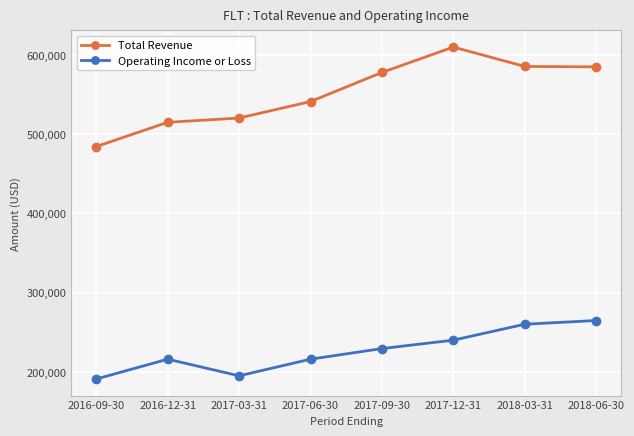

What is the lowest value of the Operating Income or Loss series?

191000